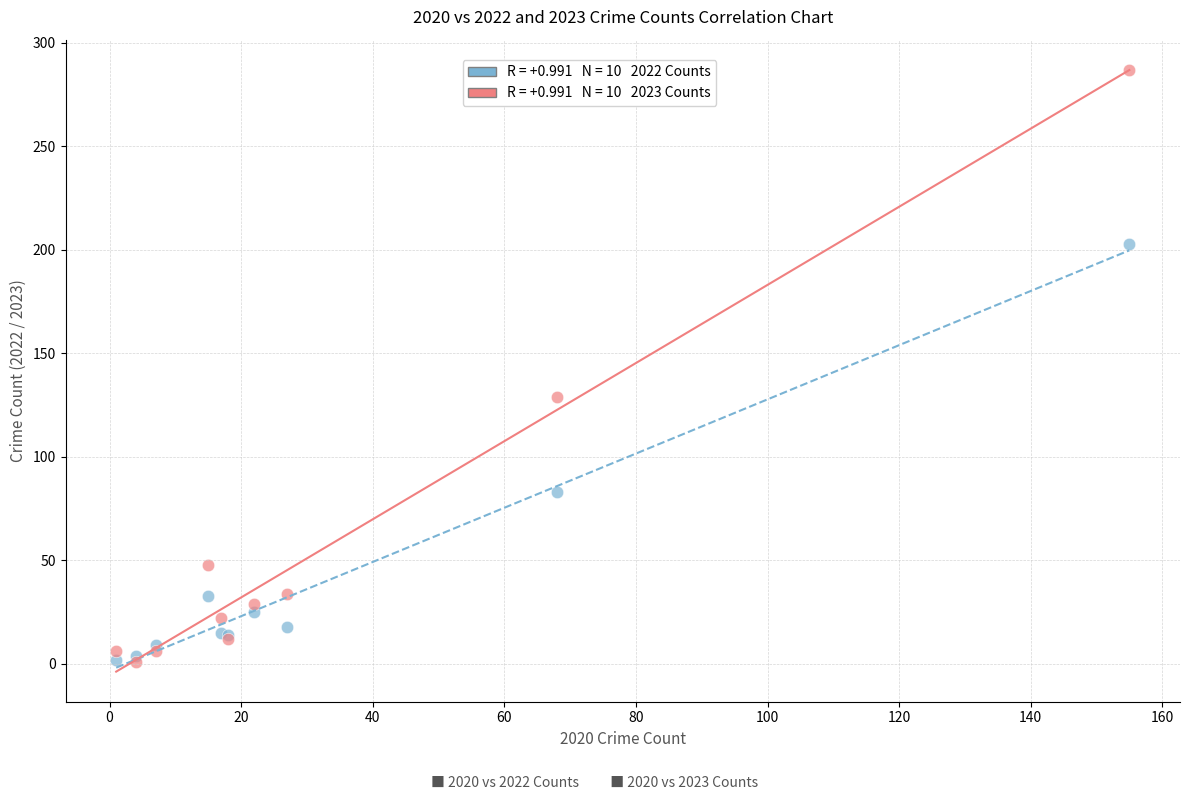

Across all series, what Y value is closest to 144?

129